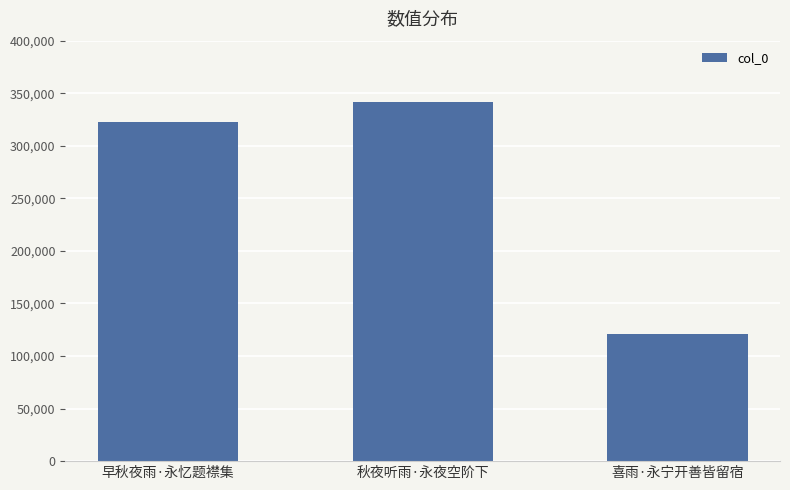

What is the change in value from 早秋夜雨·永忆题襟集 to 秋夜听雨·永夜空阶下?

+18708